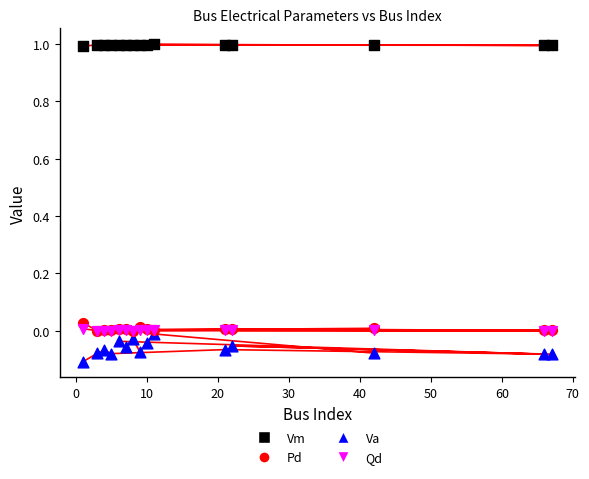

Which series contains the highest Y value?

Vm